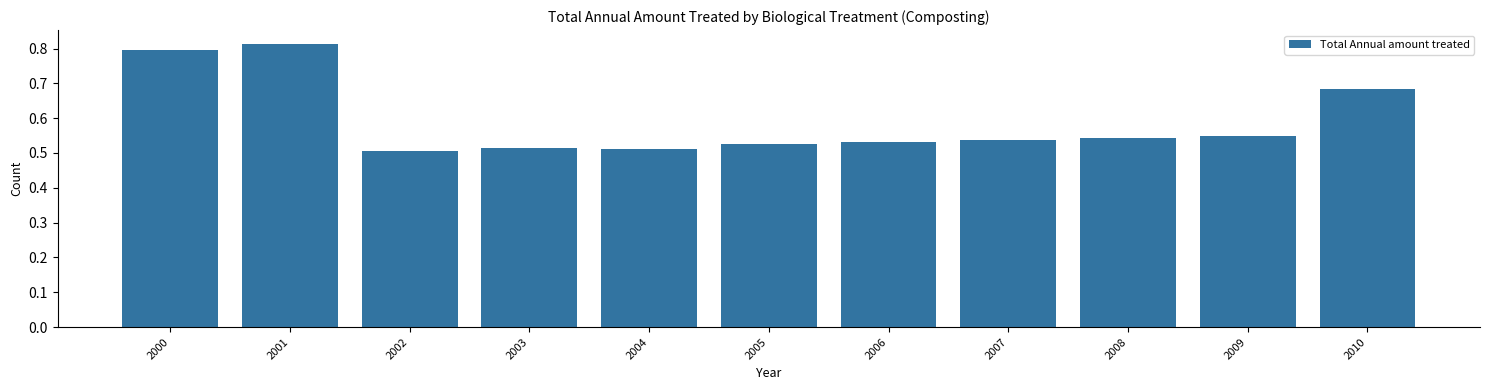

How many values are between 0 and 1?

11